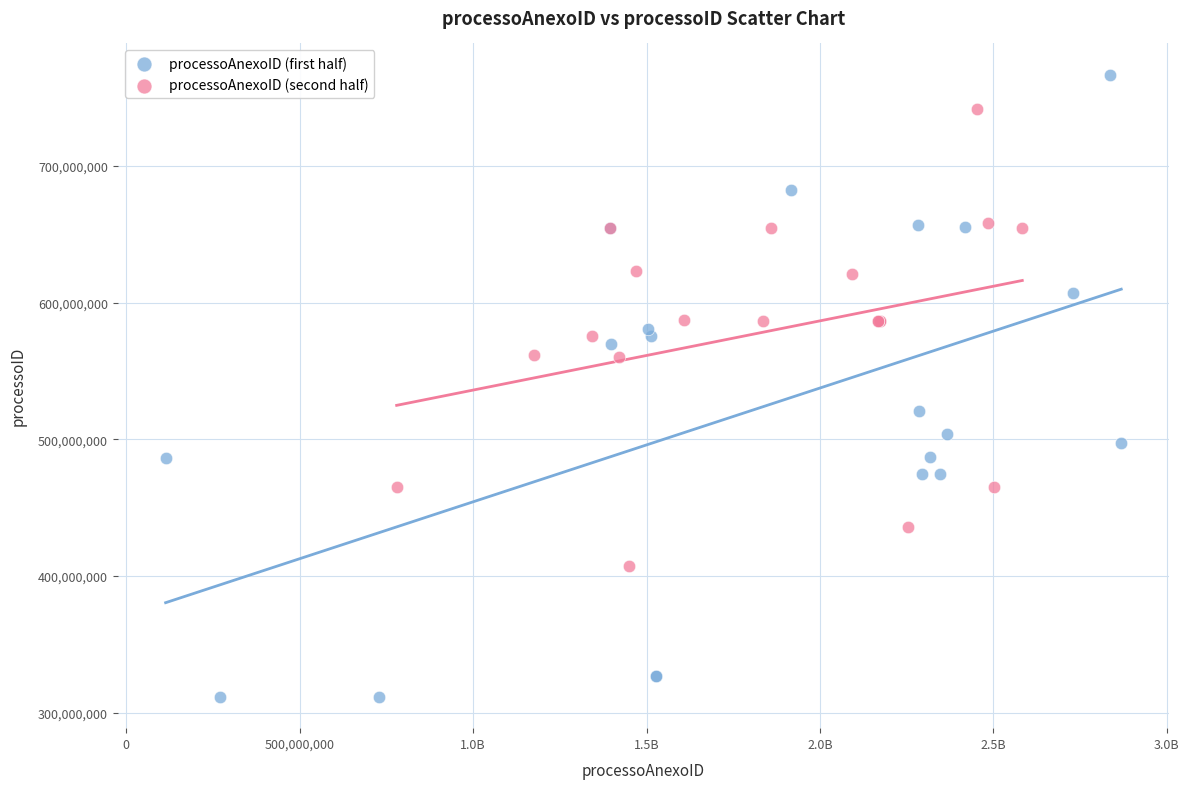

Which series has the widest spread of Y values?

processoAnexoID (first half)